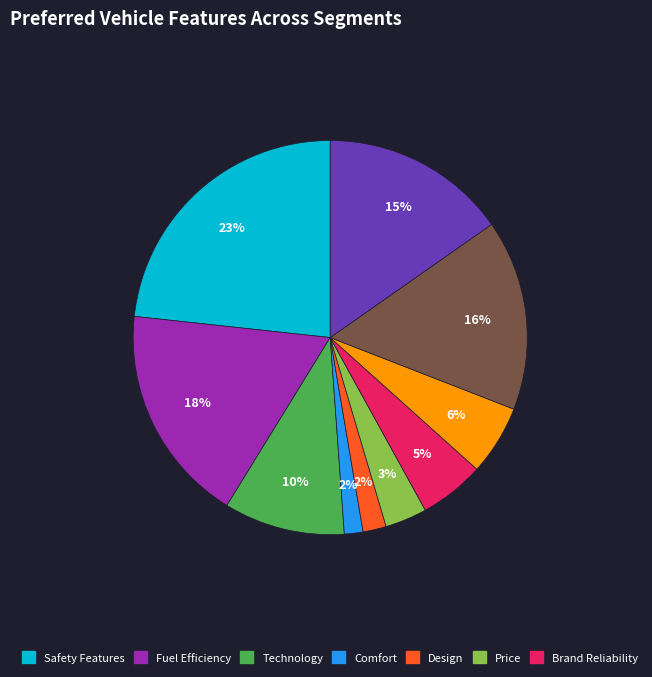

To the nearest percent, what is the average slice percentage?

10%